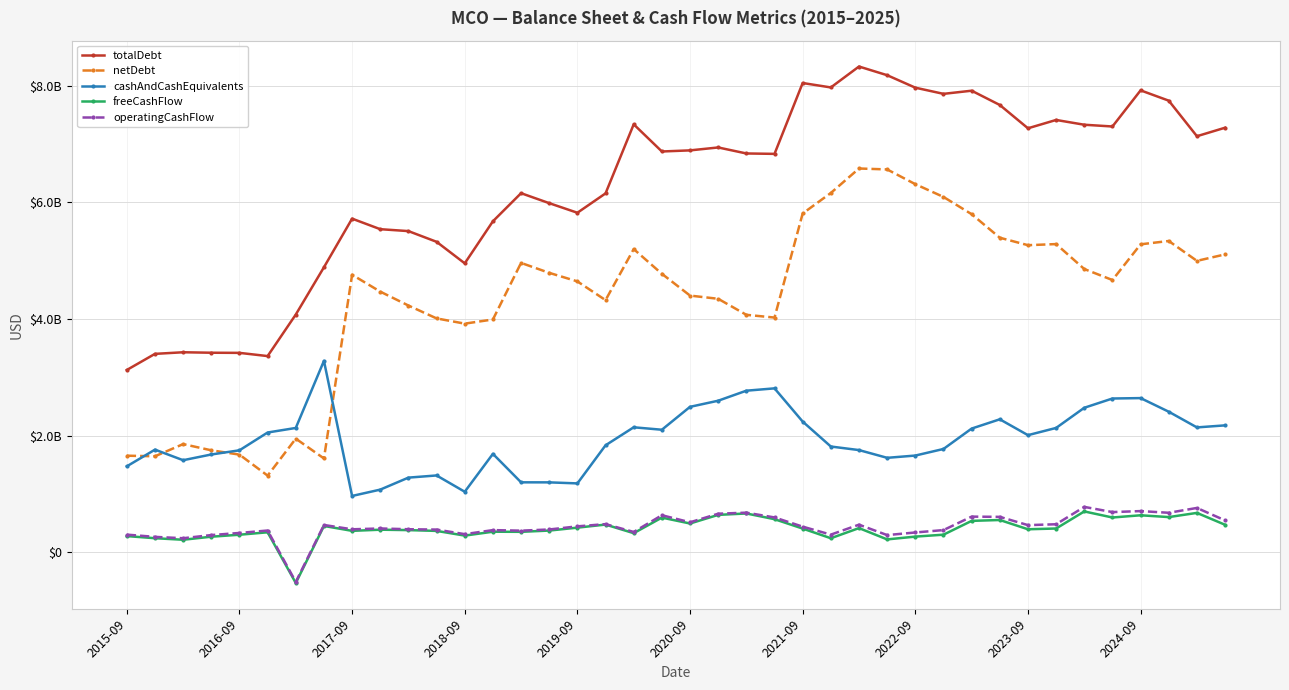

What is the value of the freeCashFlow point at the 2nd from the left?

237400000